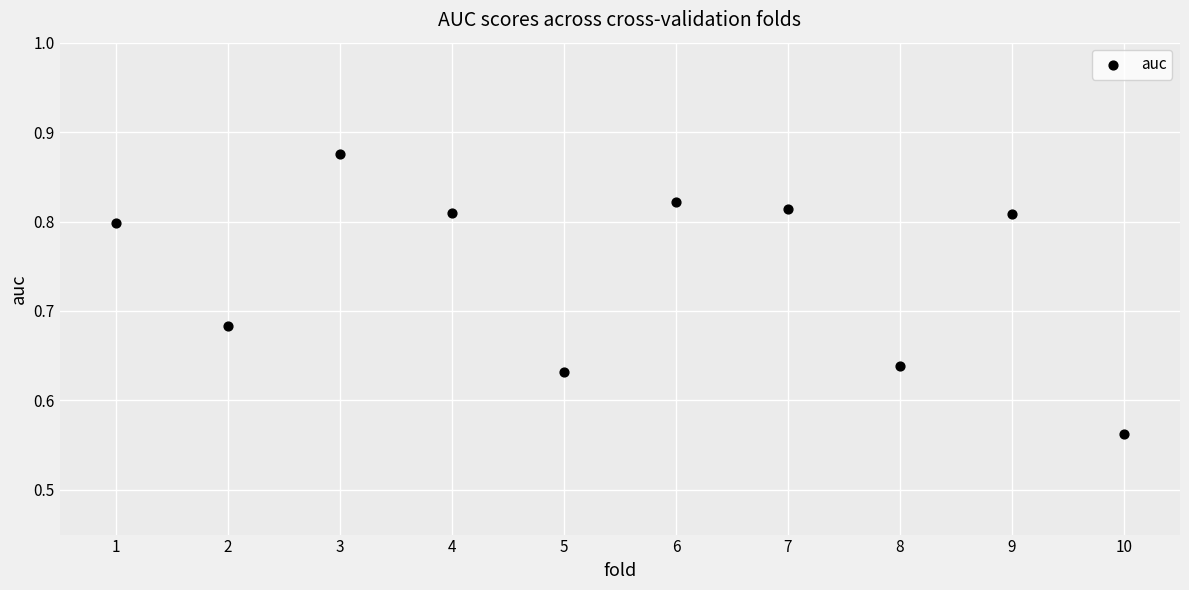

What is the range of X values (max minus min)?

9.0